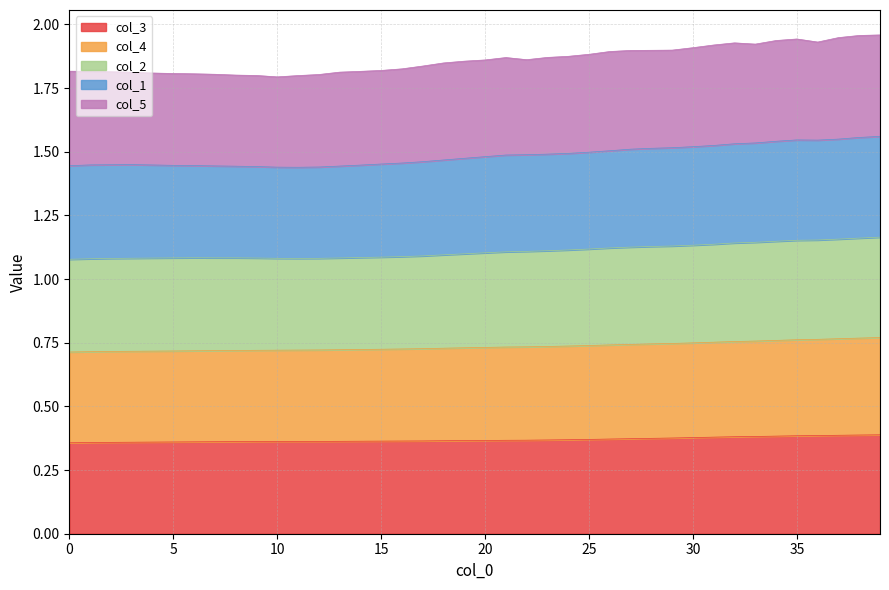

What is the difference between the maximum and minimum values in the col_4 series?

0.1